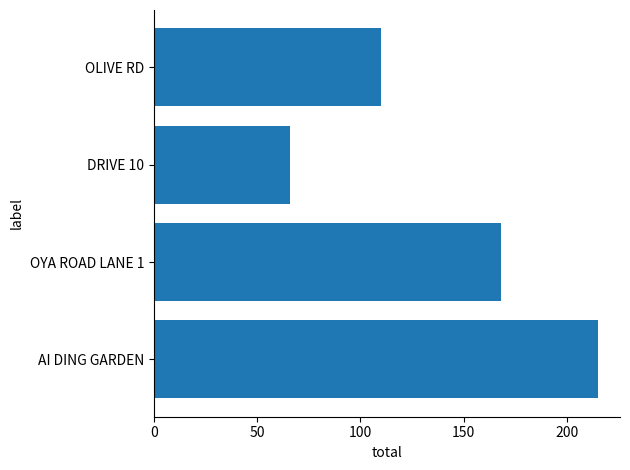

Is it true that the value at OLIVE RD is 73?

False